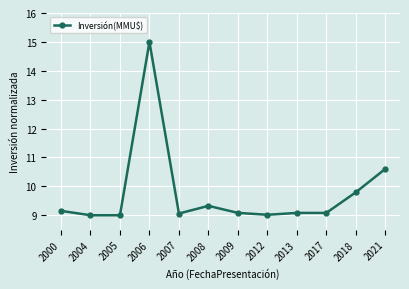

Reading left to right, extract all data points from this chart.

2000=9.2	2004=9.0	2005=9.0	2006=15.0	2007=9.1	2008=9.3	2009=9.1	2012=9.0	2013=9.1	2017=9.1	2018=9.8	2021=10.6